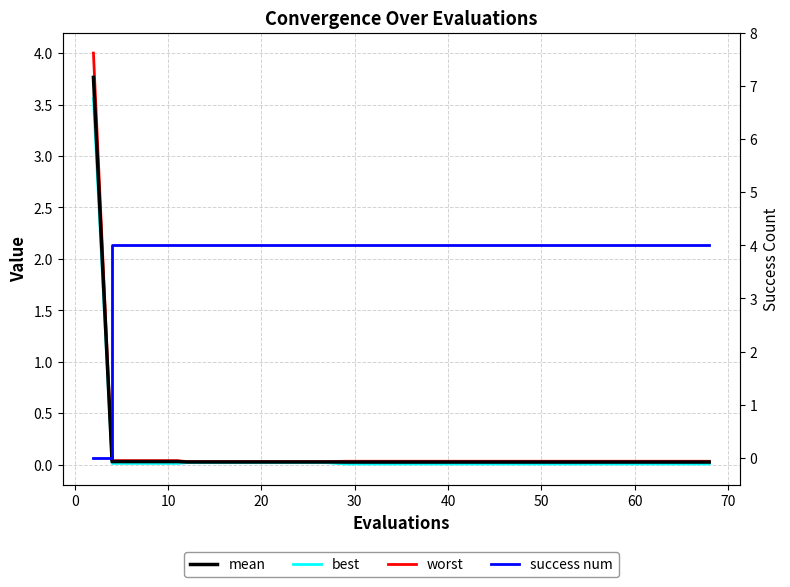

Which series has the widest spread of values?

success num